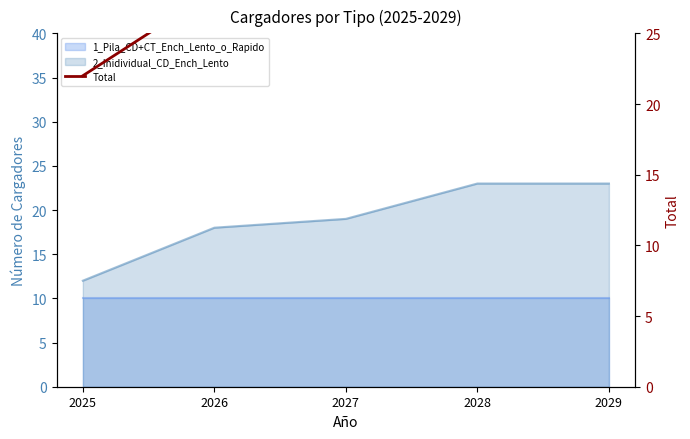

Between 2029 and 2026, which is larger?

2029